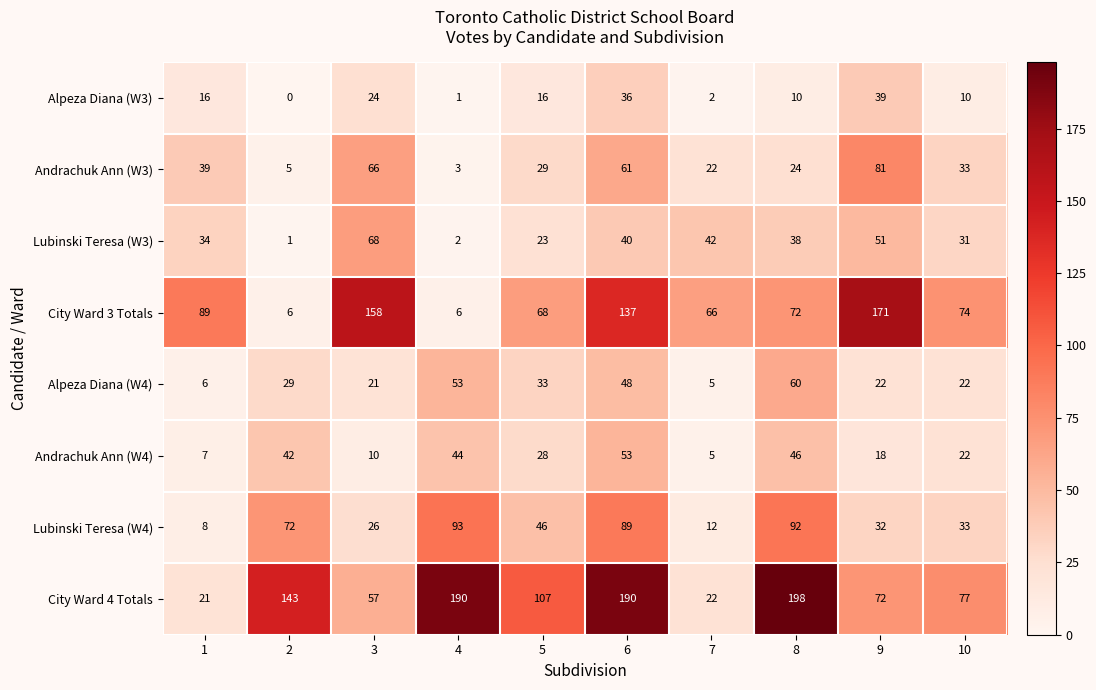

What is the difference between the highest and lowest values at 4?

189